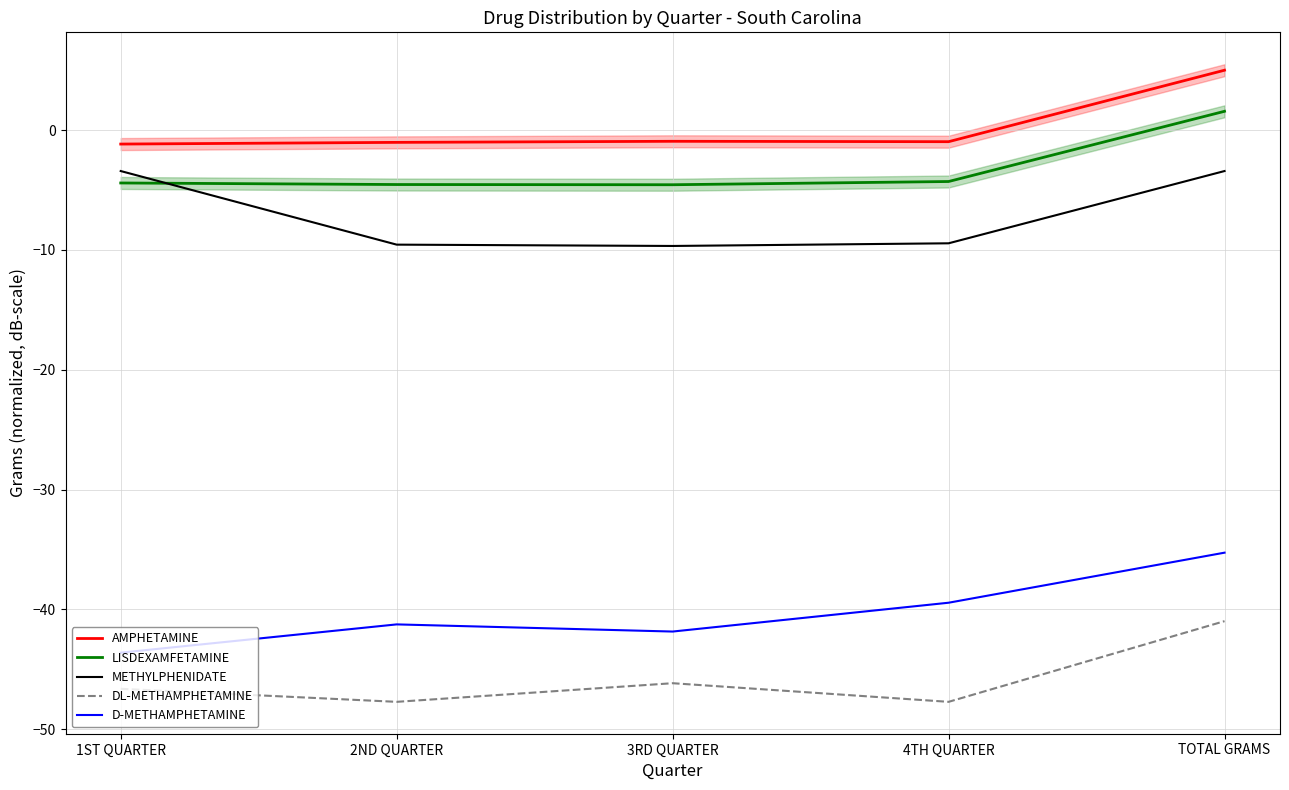

At 3RD QUARTER, list the series in order from smallest to largest.

DL-METHAMPHETAMINE, D-METHAMPHETAMINE, METHYLPHENIDATE, LISDEXAMFETAMINE, AMPHETAMINE